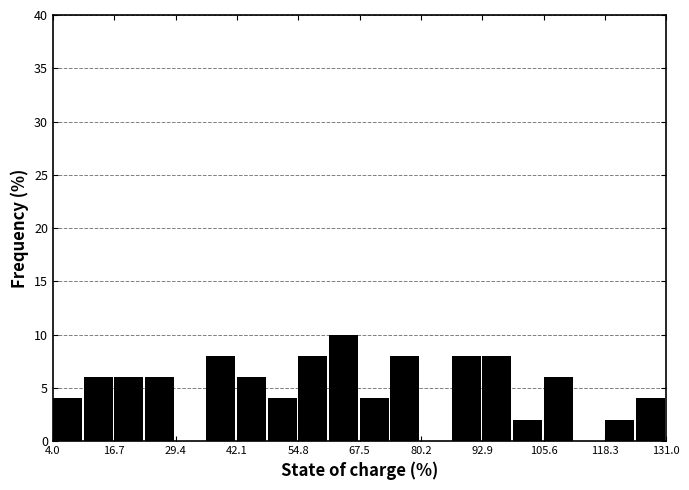

Read against the x-axis, roughly where is the centre of the tallest bar?

64